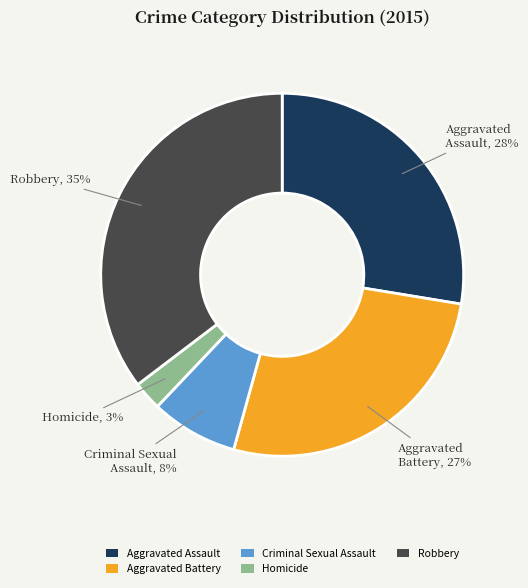

Rank the categories by value from lowest to highest.

Homicide, Criminal Sexual Assault, Aggravated Battery, Aggravated Assault, Robbery